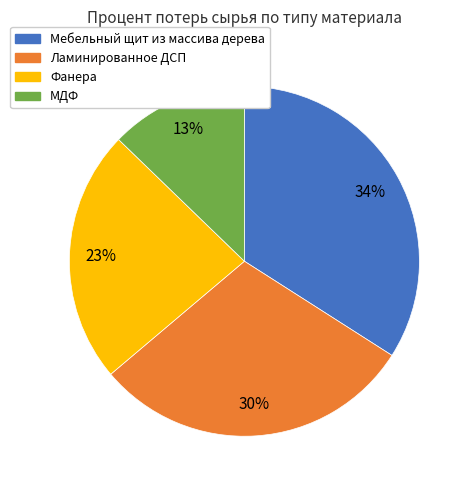

Rank the categories by value from highest to lowest.

Мебельный щит из массива дерева, Ламинированное ДСП, Фанера, МДФ